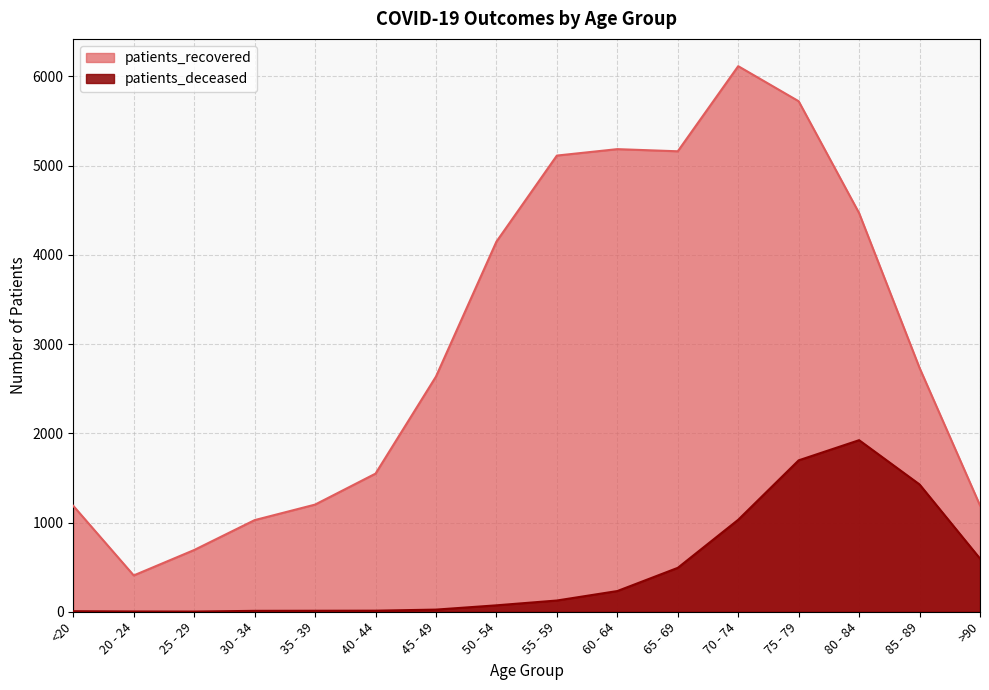

True or false: patients_recovered has a value of 6115 at 70 - 74.

True